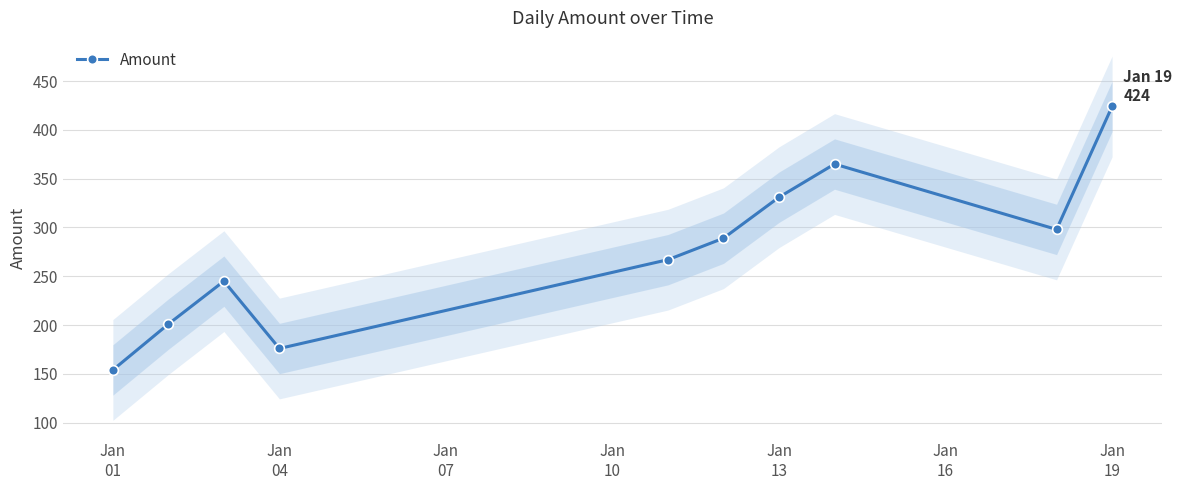

What is the difference between the second highest and minimum values?

211